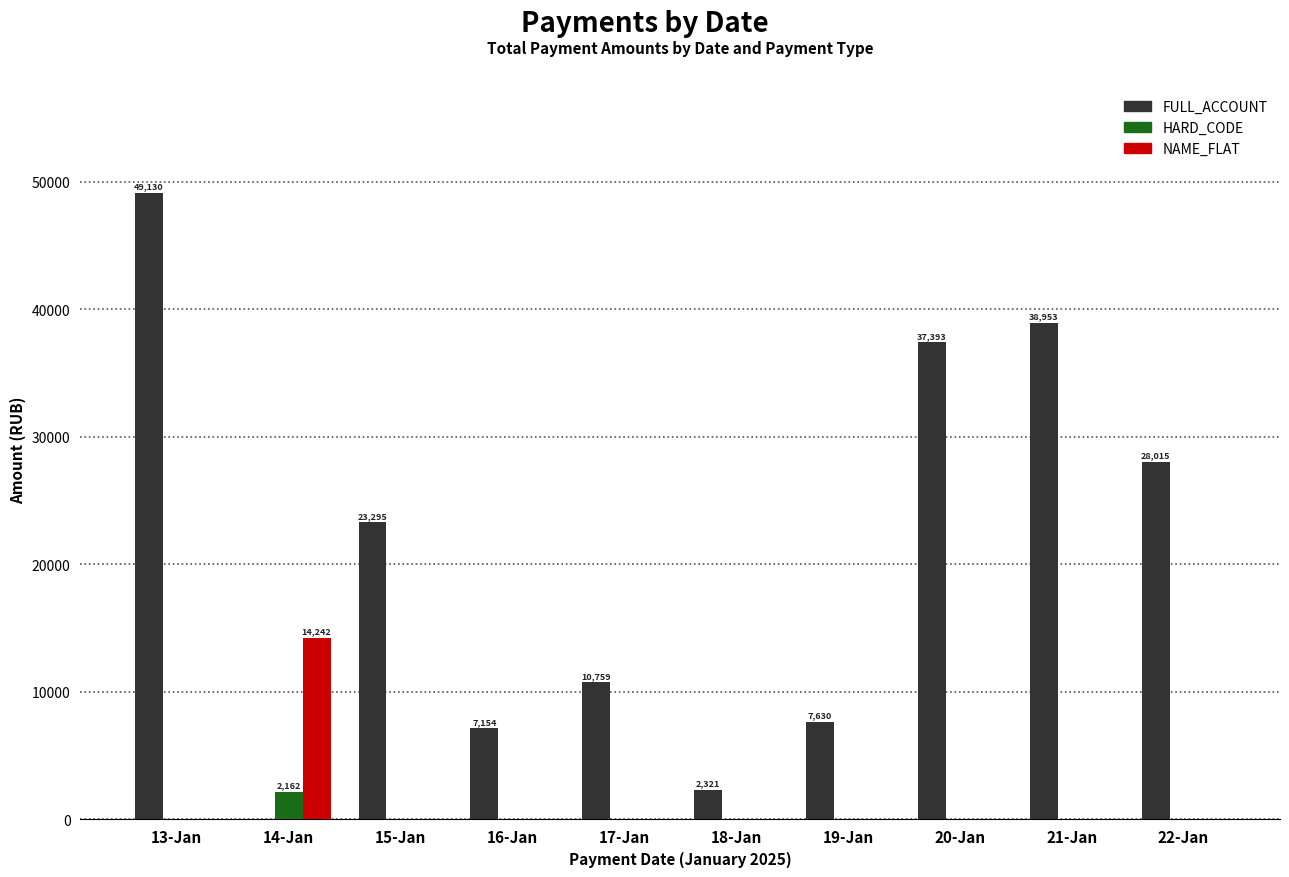

At which category does the chart reach its peak across all series?

13-Jan